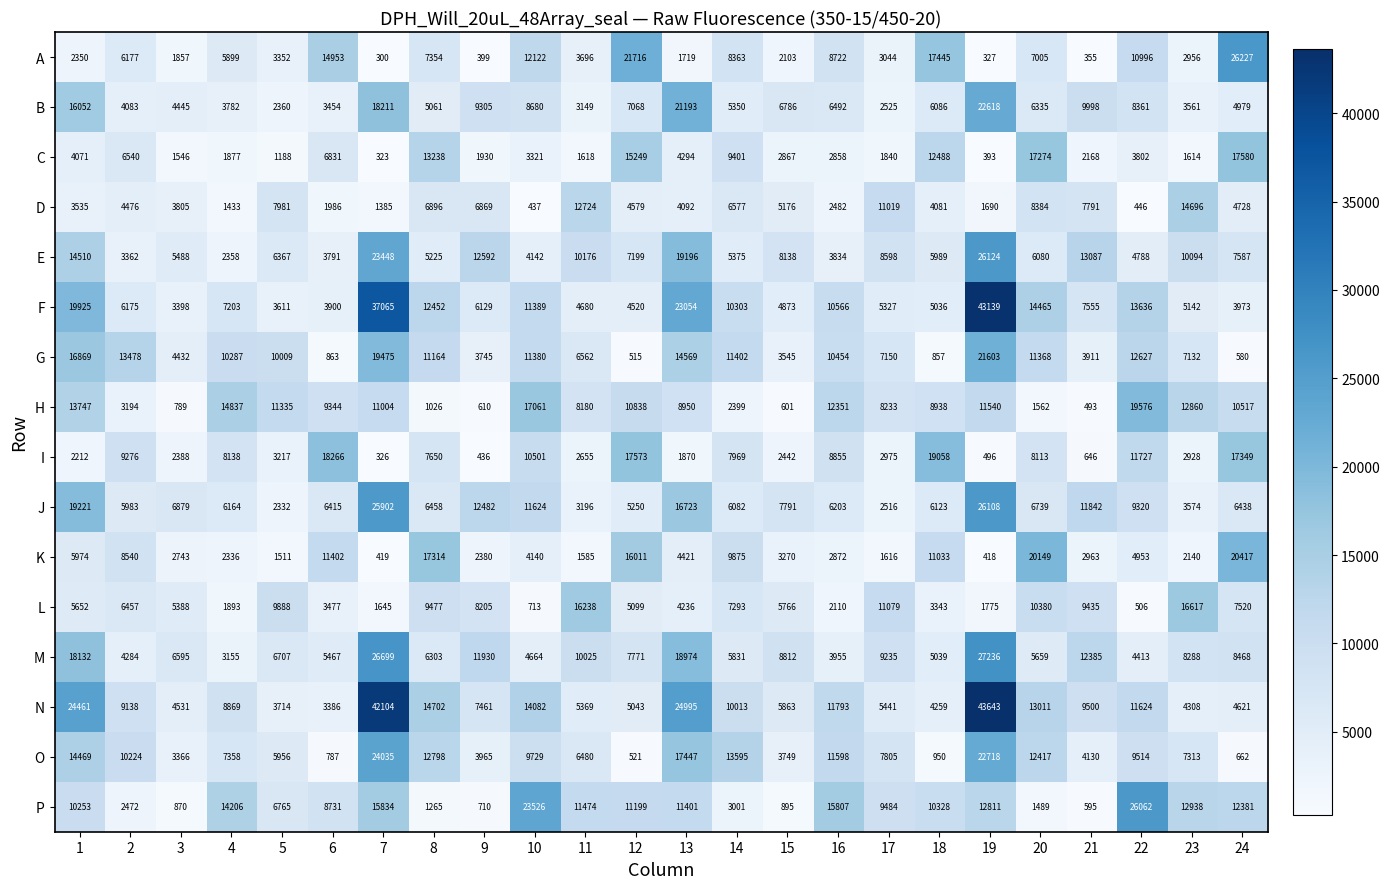

Which series has the widest spread of values?

N